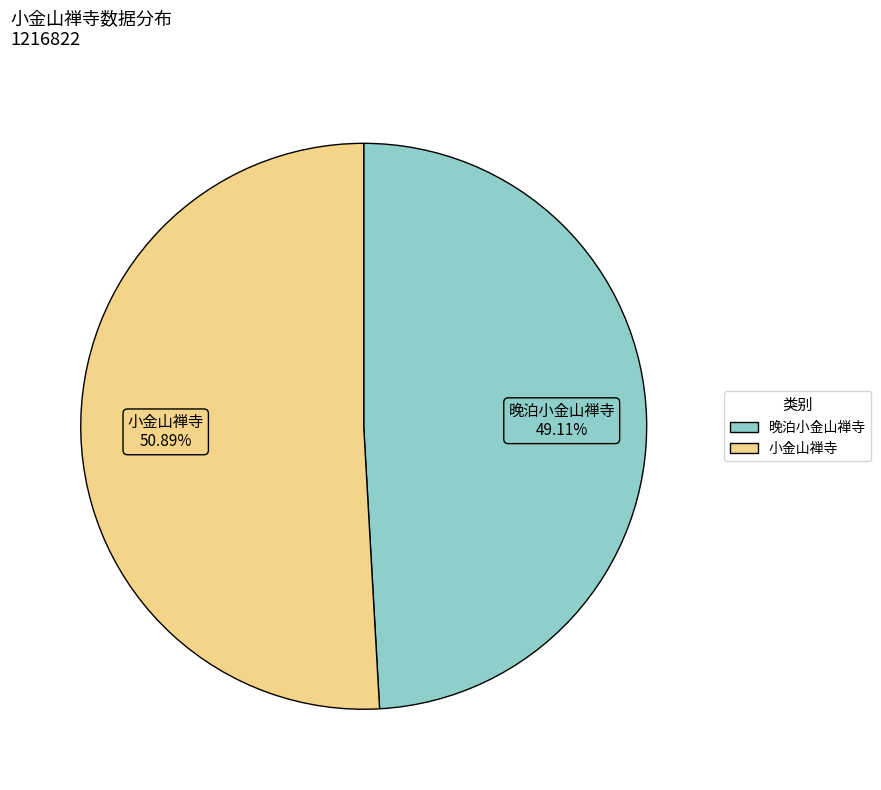

The 小金山禅寺 slice represents 51% of the pie. True or false?

True